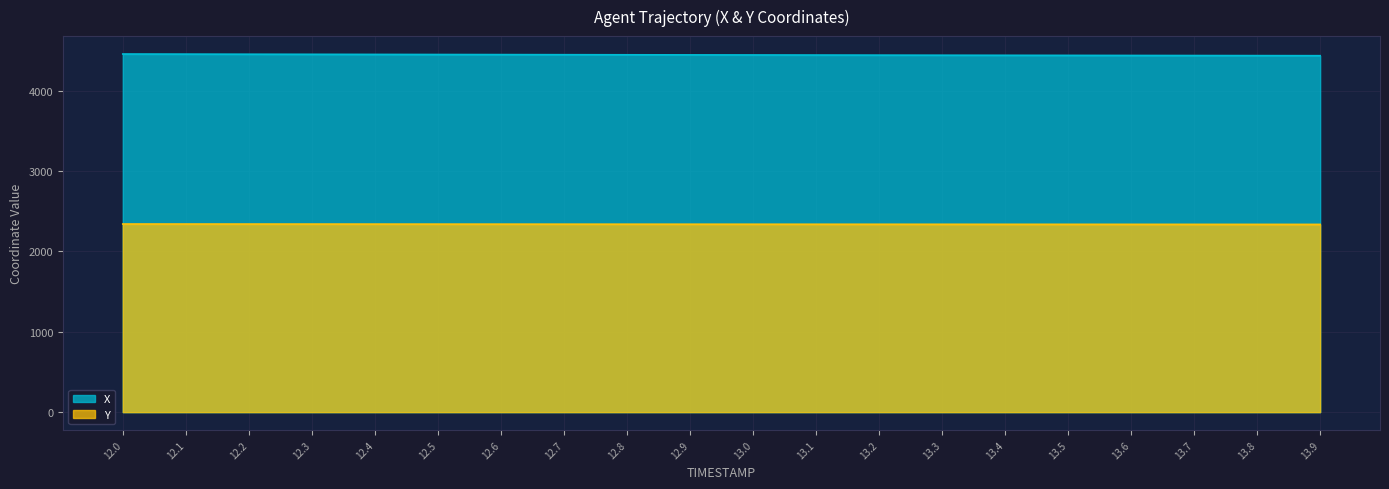

What is the difference between the maximum and minimum values in the Y series?

4.8